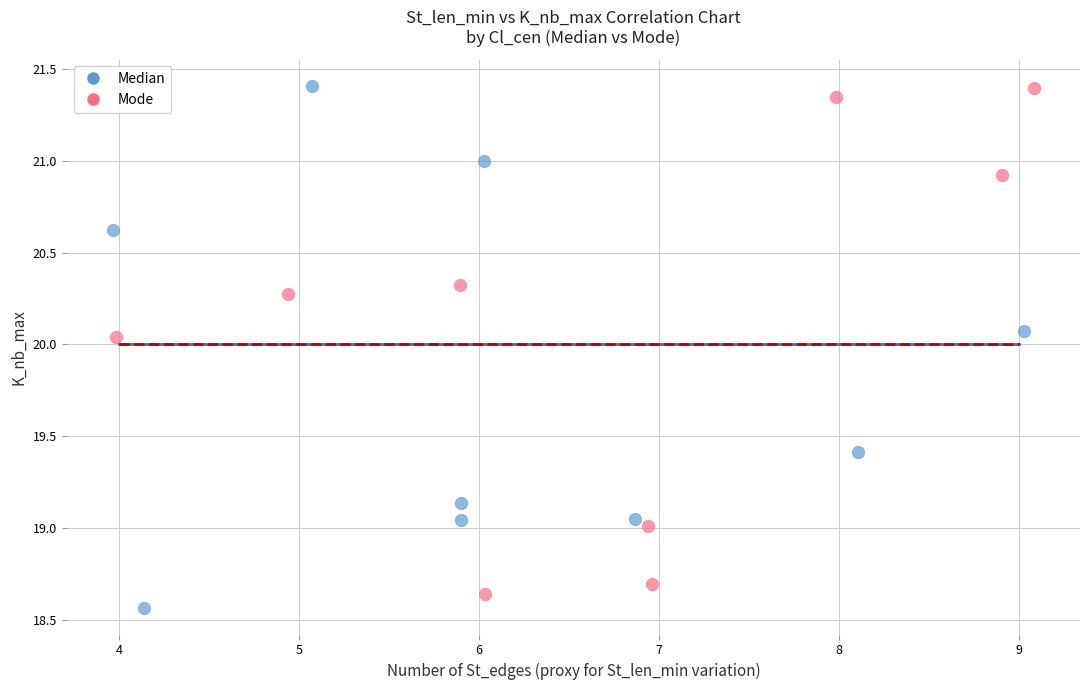

Which series contains the lowest Y value?

Median